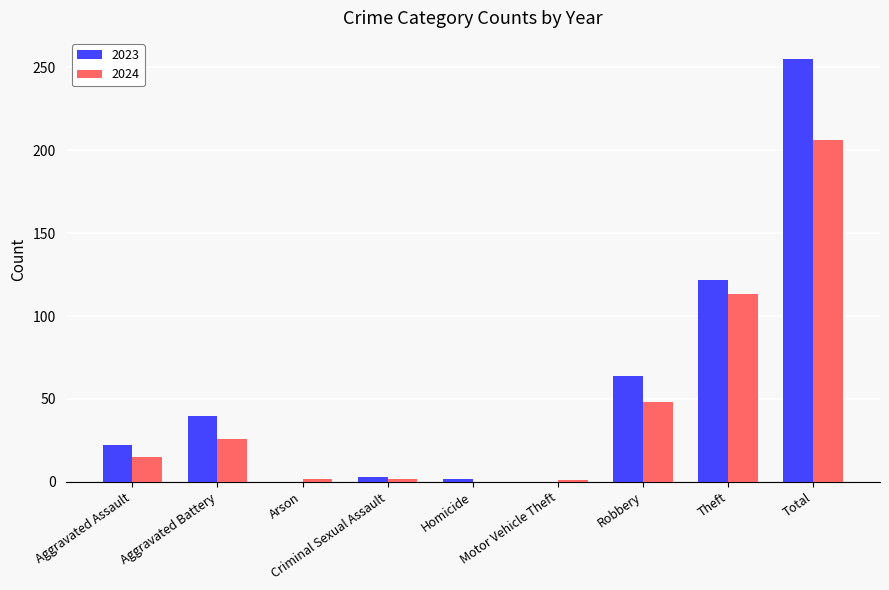

What is the highest value of the 2024 series?

206